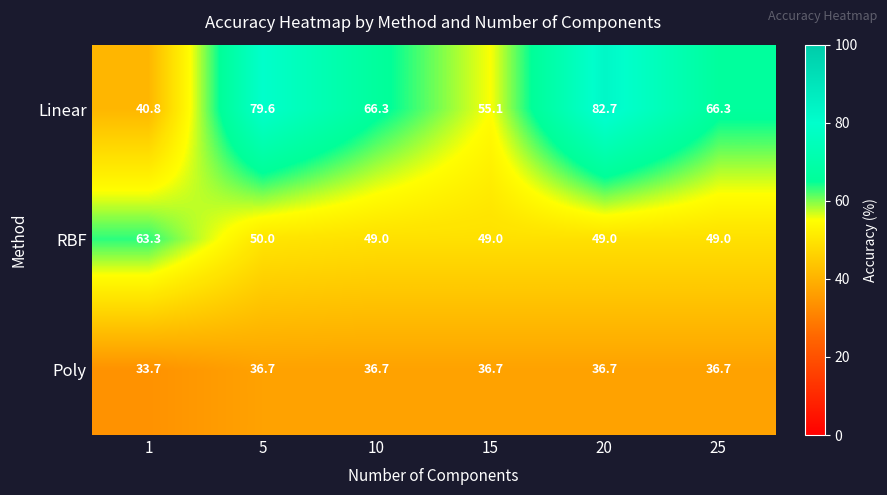

Rank the series at 10 from highest to lowest value.

Linear, RBF, Poly